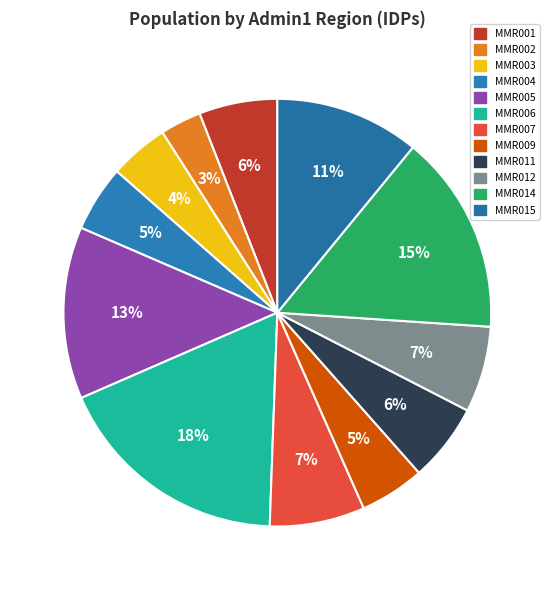

True or false: MMR001 accounts for 6% of the total.

True